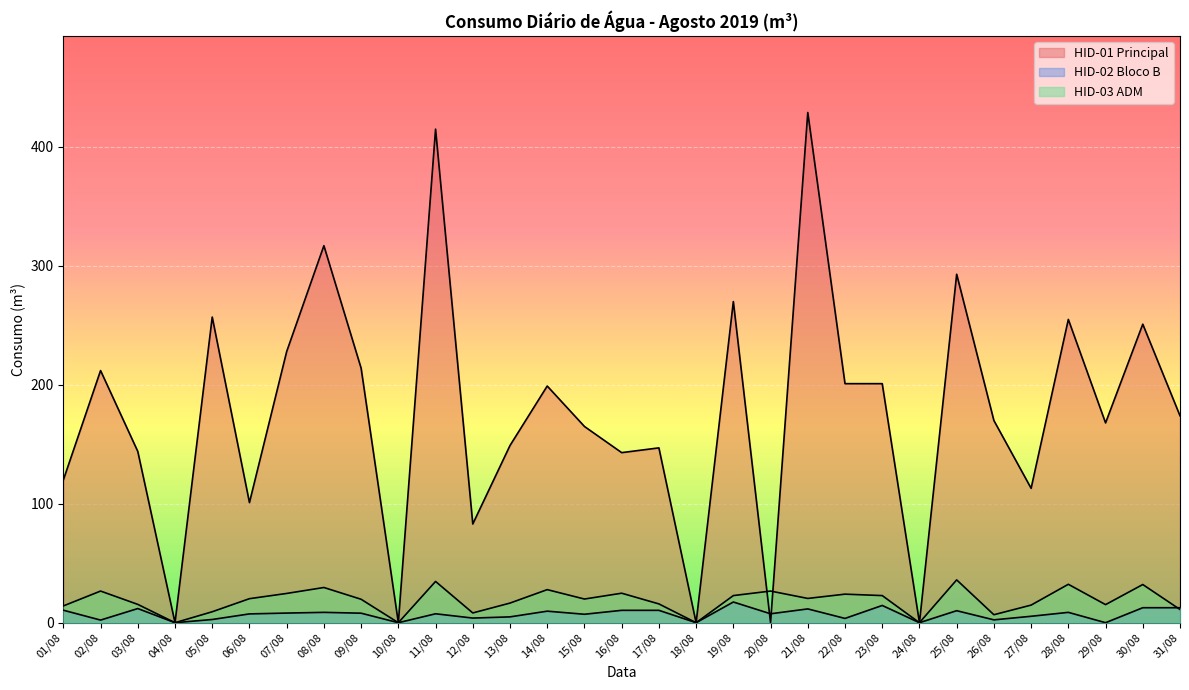

At which label is HID-02 Bloco B closest to 8?

09/08